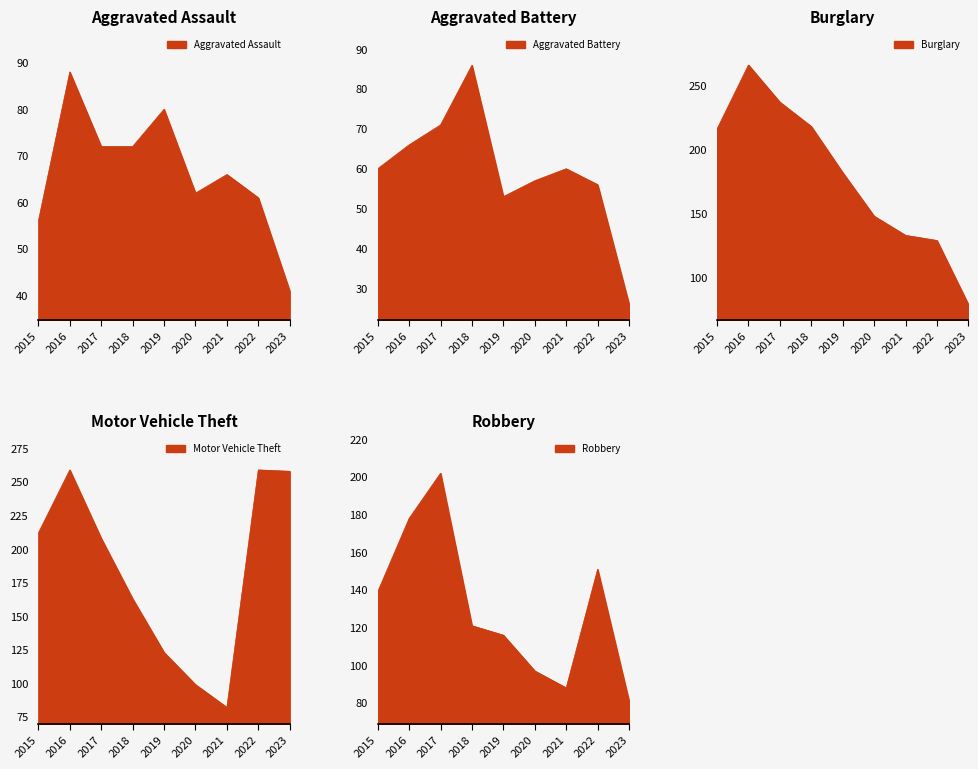

What is the value of the Aggravated Battery point at the 2nd from the left?

66